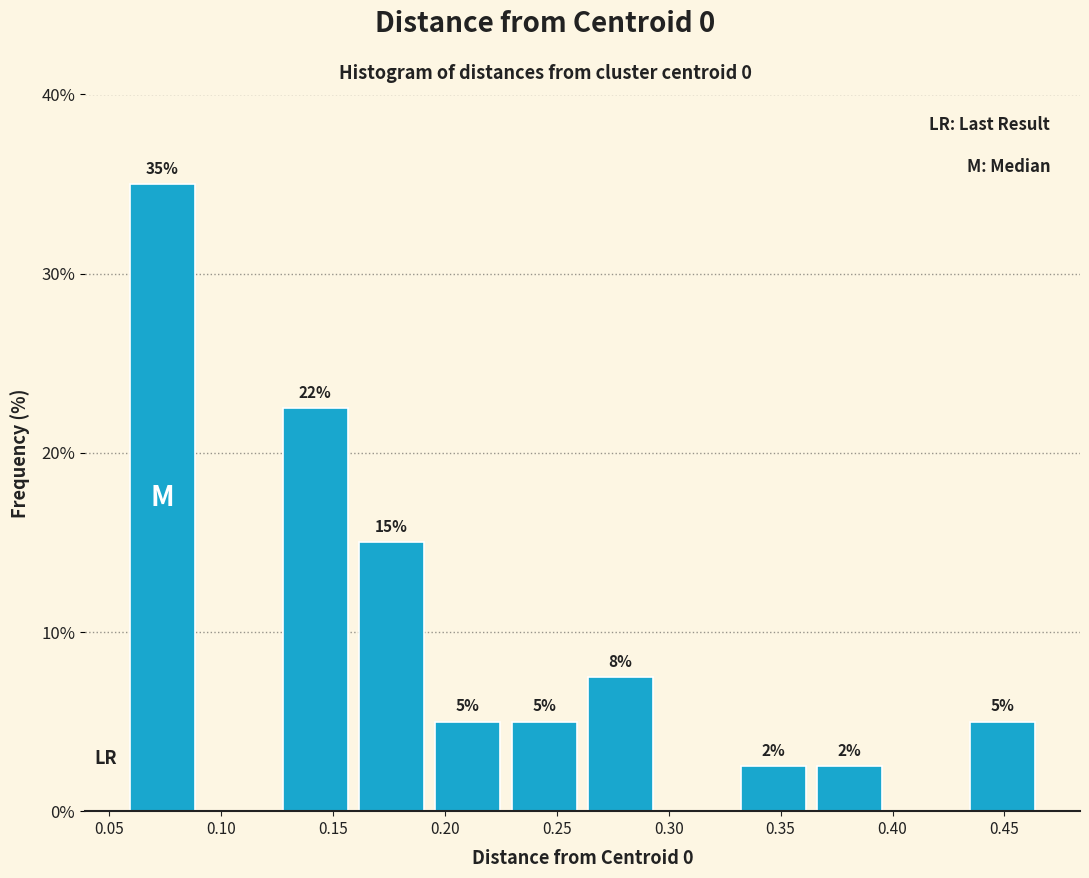

Over which range of the x-axis is the bar tallest?

0.055 to 0.090